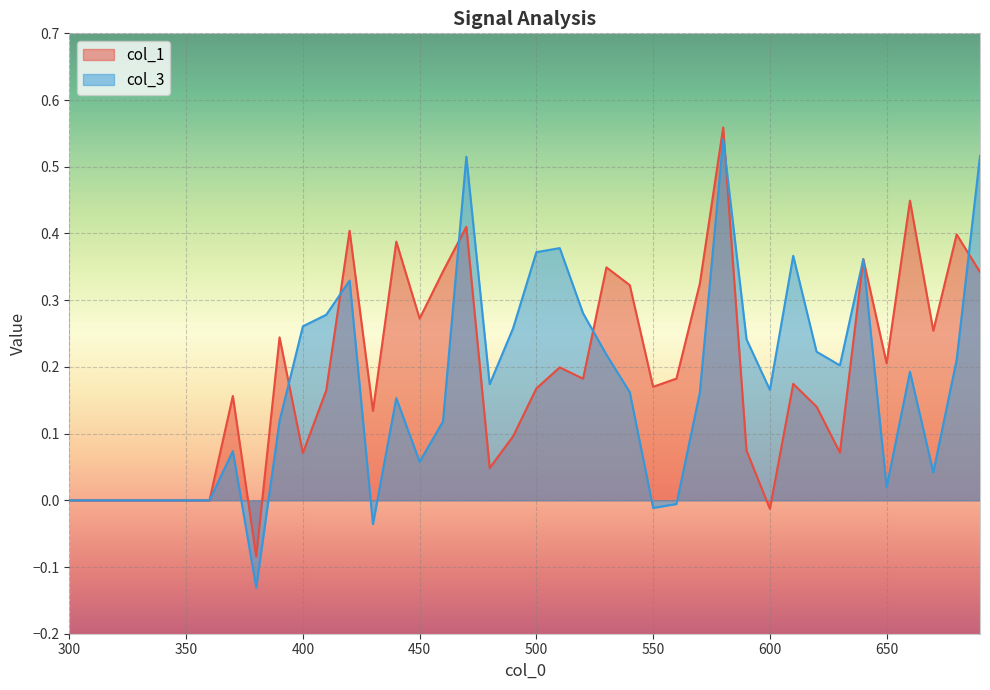

What are all the series names shown in the legend?

col_1, col_3